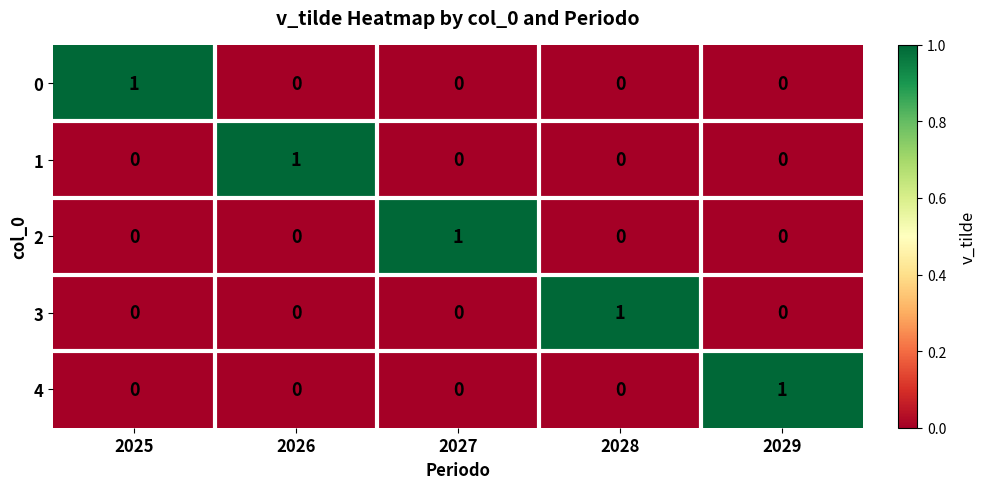

Is the value of 0 at 2025 greater than the value of 2 at 2029?

Yes